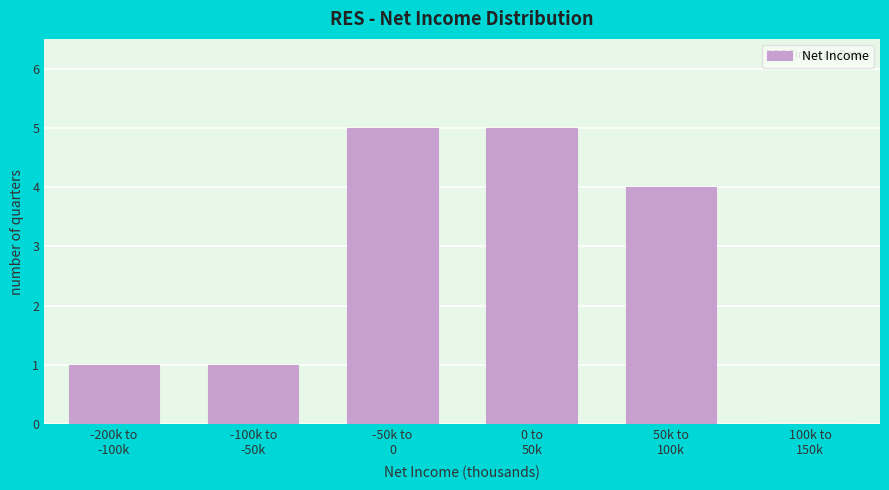

What is the greatest value displayed?

5